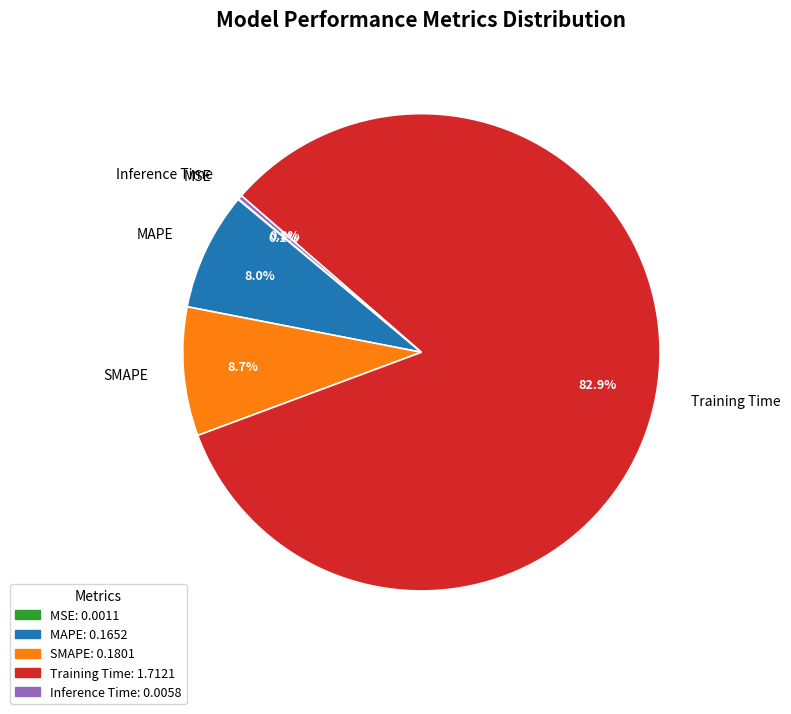

To the nearest percent, what percentage of the pie is SMAPE?

9%